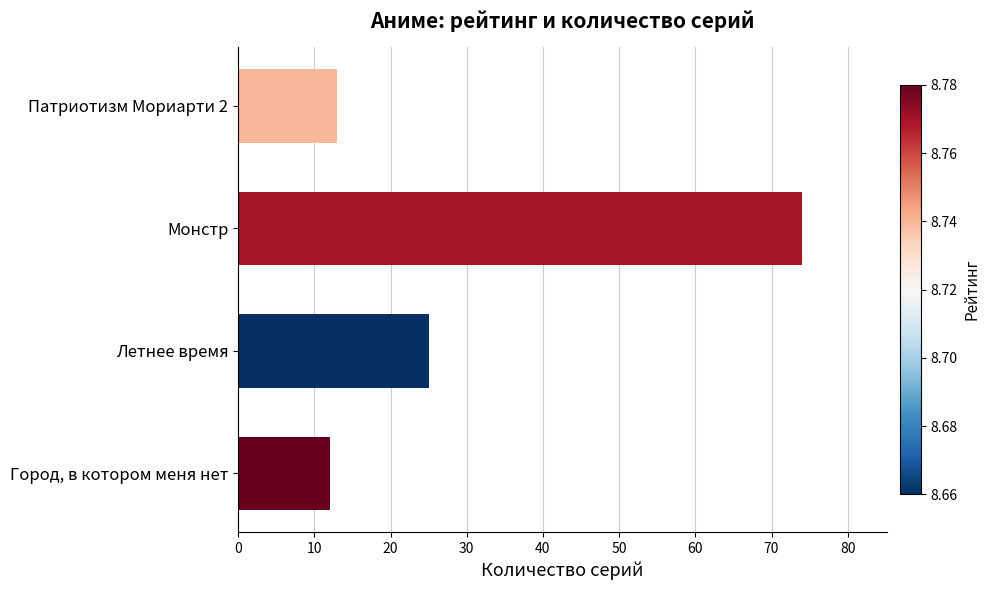

Between Город, в котором меня нет and Монстр, which is larger?

Монстр